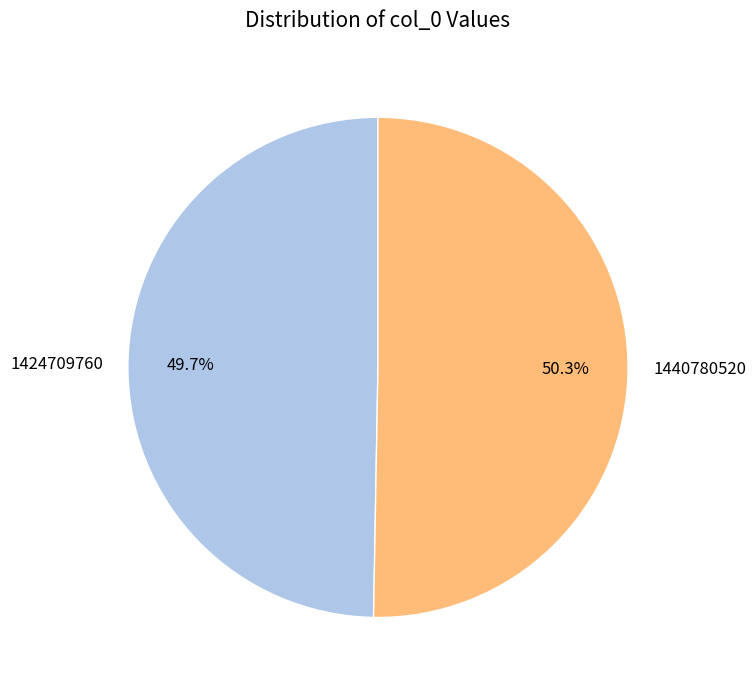

What portion of the pie excludes 1440780520?

49.7%